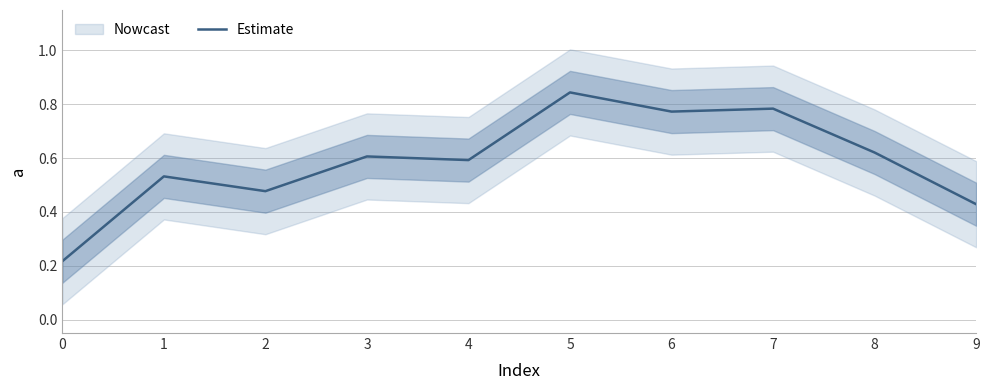

Rank the categories by value from highest to lowest.

5, 7, 6, 8, 3, 4, 1, 2, 9, 0